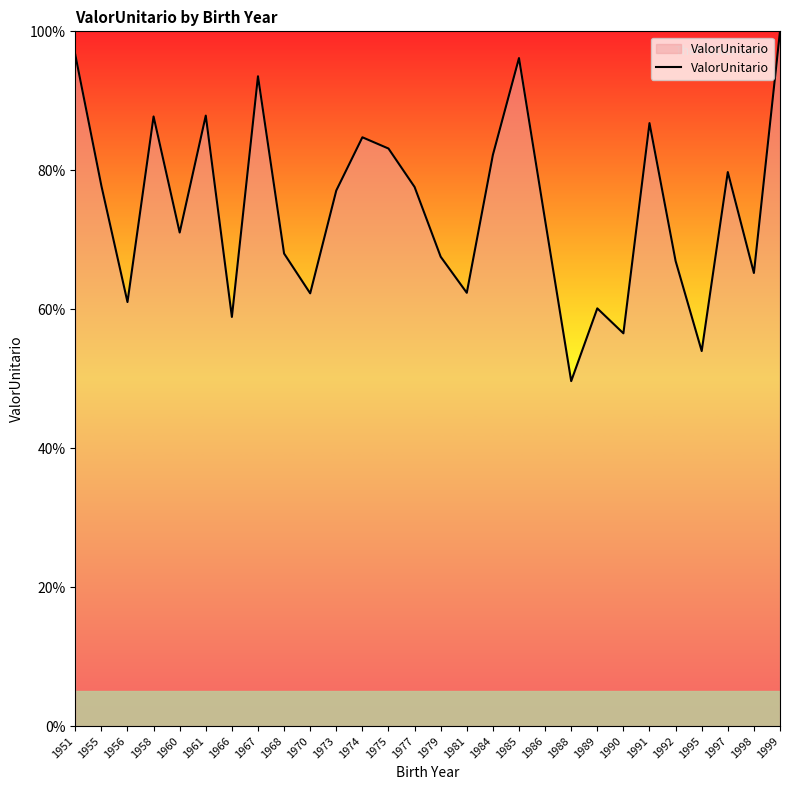

The chart shows a value of 23.4 at 1989. True or false?

False